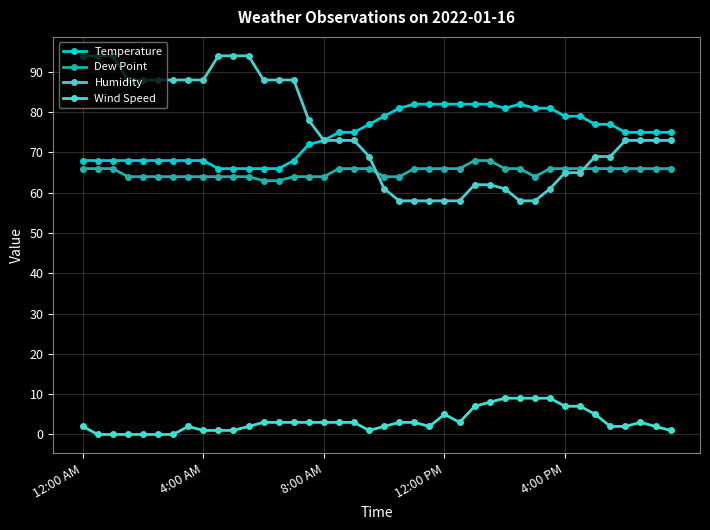

How many lines are shown in the chart?

4